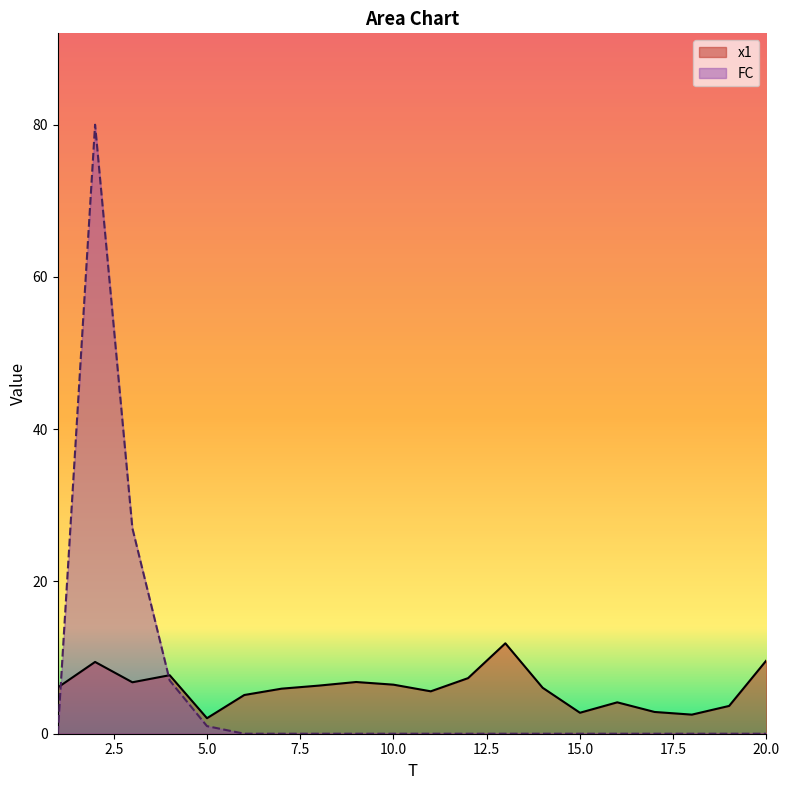

Which series has the largest total across all categories?

x1